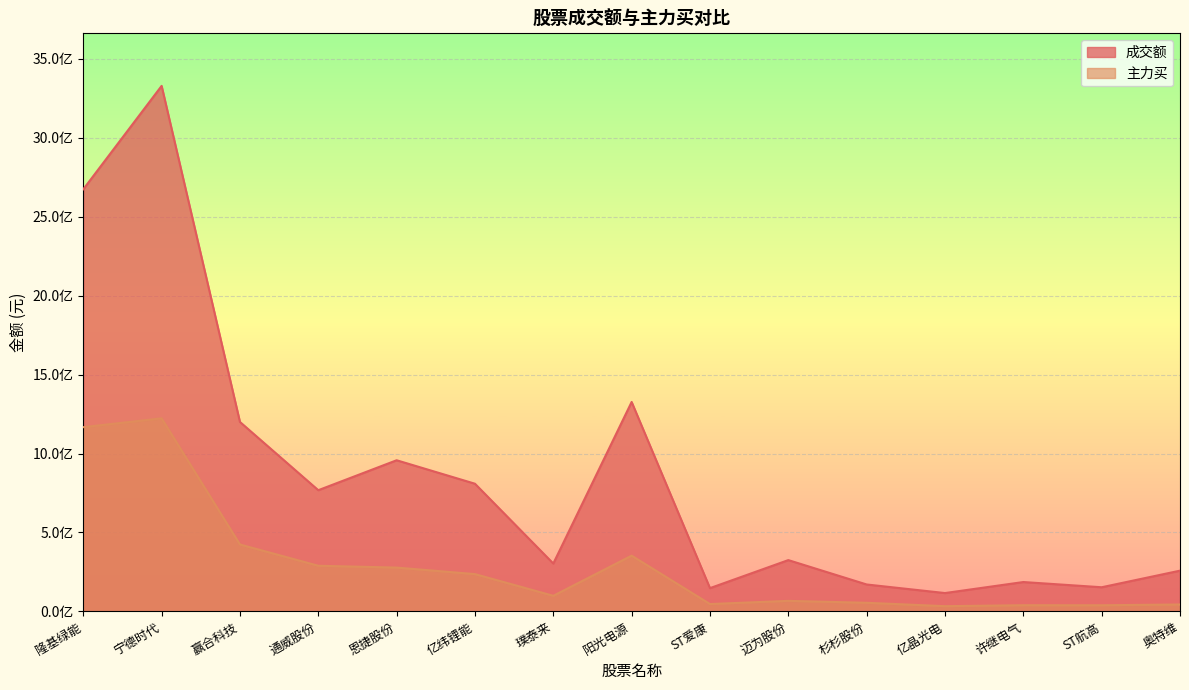

Between 恩捷股份 and 璞泰来, which series saw the biggest shift?

成交额